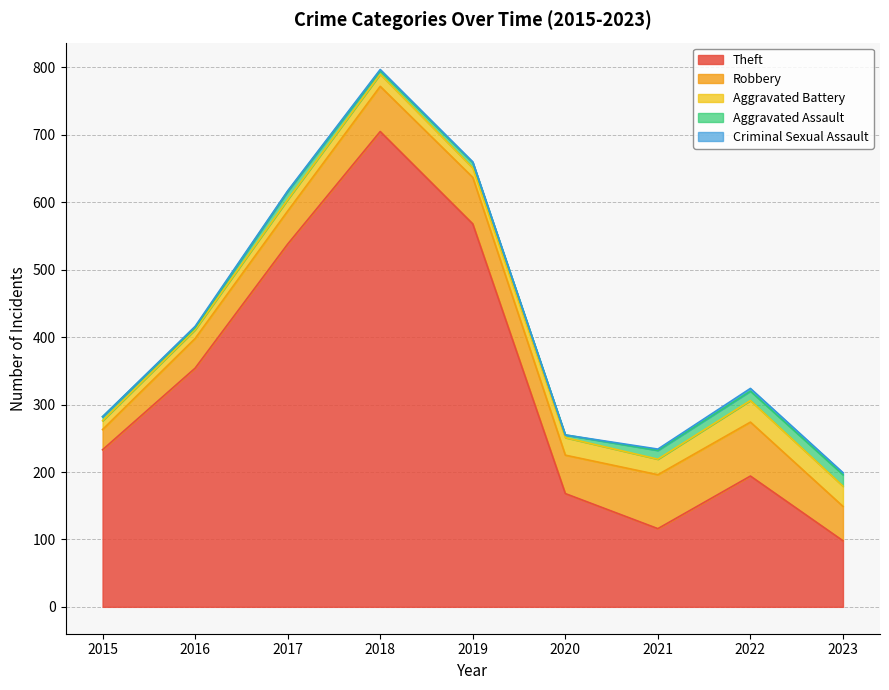

What are all the series names shown in the legend?

Theft, Robbery, Aggravated Battery, Aggravated Assault, Criminal Sexual Assault